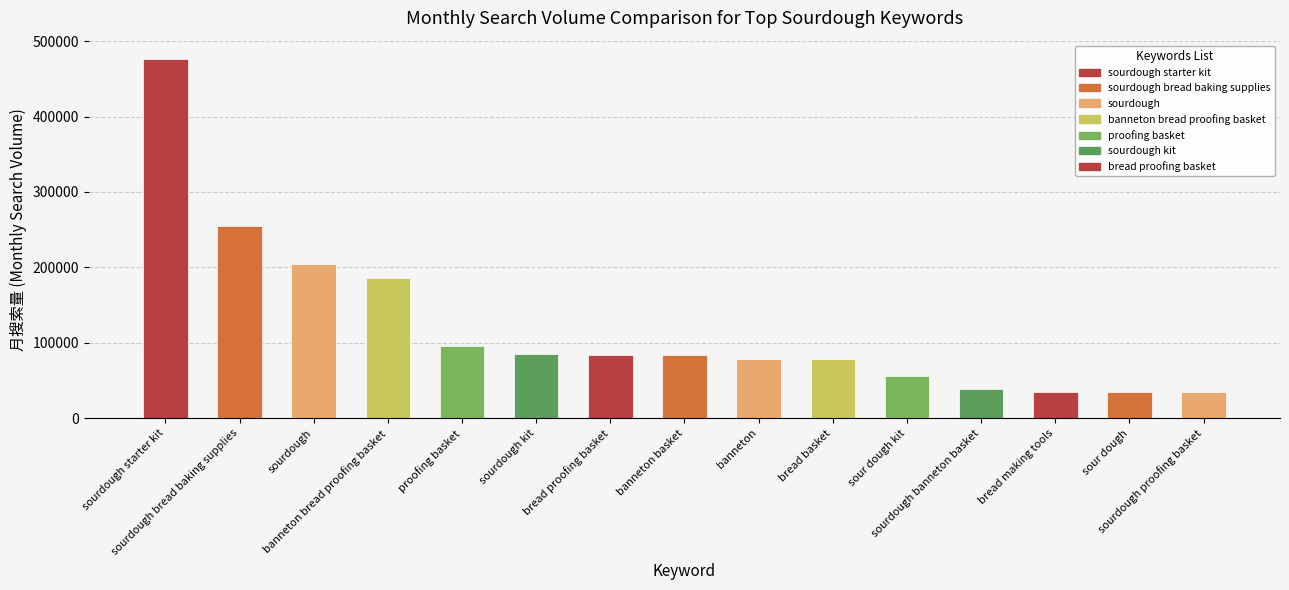

What is the value of the 5th bar from the left?

95157